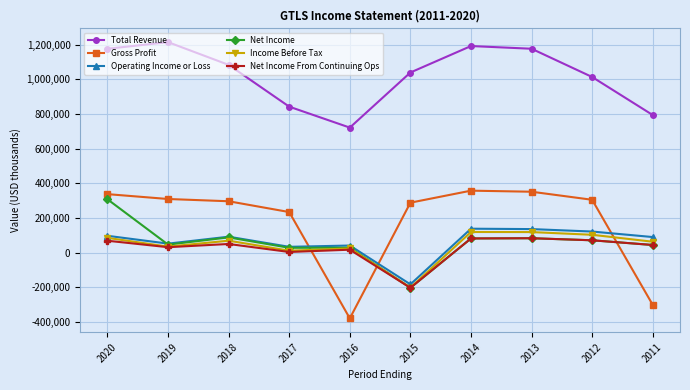

At which label does Net Income first exceed 71300?

2020